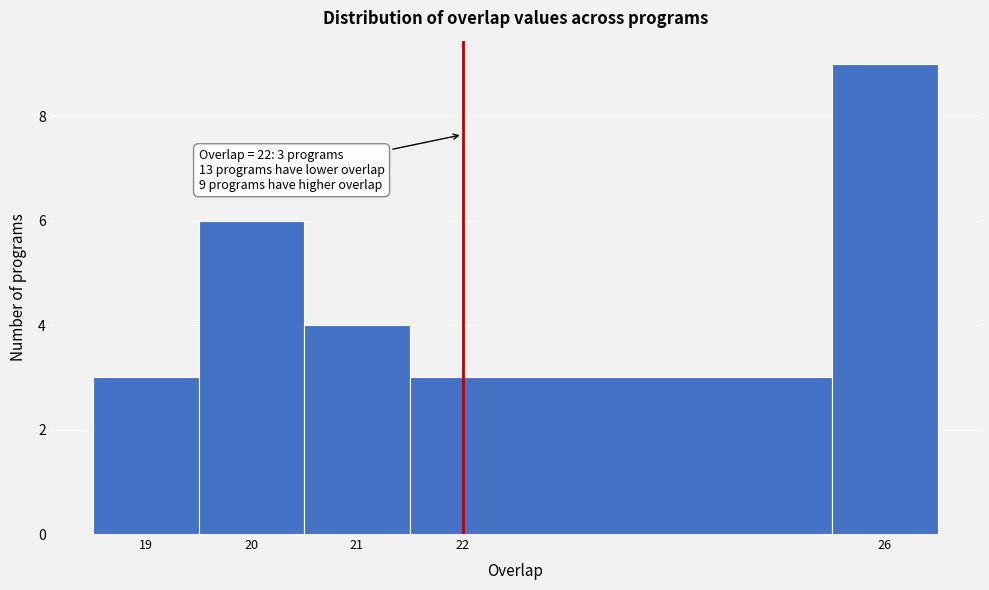

Which range on the x-axis has the tallest bar?

25.5 to 26.5